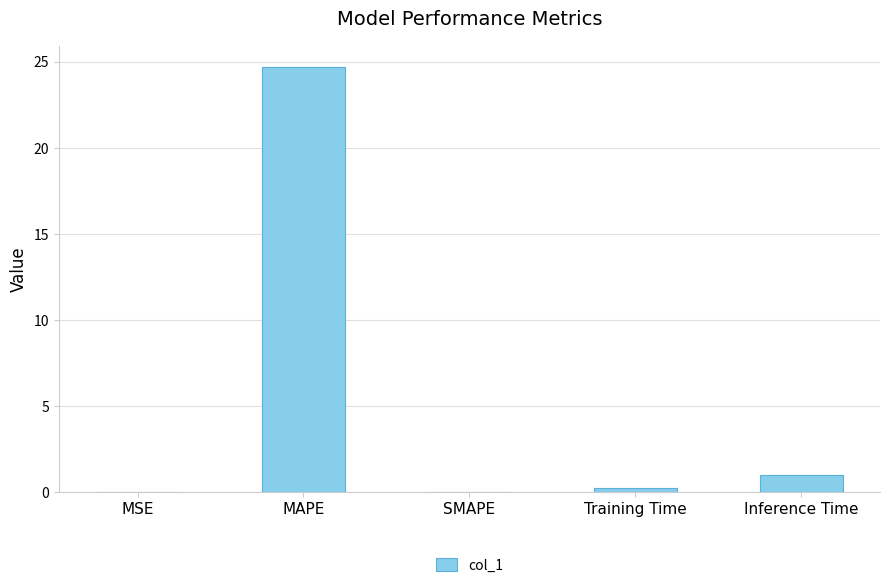

Is it true that the value at MAPE is 39.6?

False